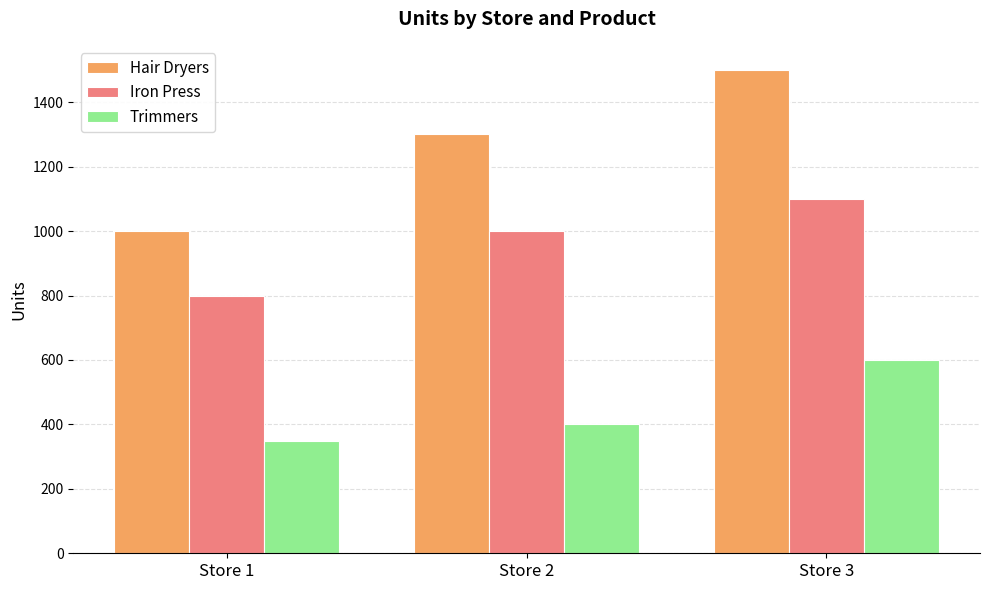

What is the difference between the Iron Press values at Store 2 and Store 1?

200